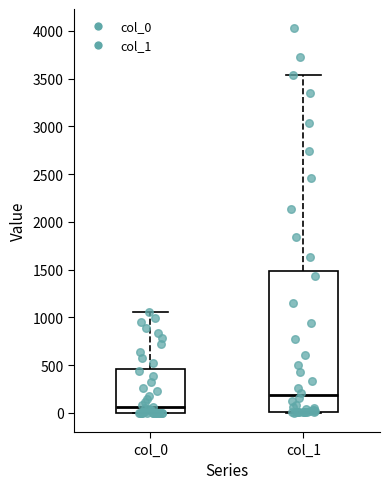

Reading left to right, transcribe this box plot: for each box, give where its median line is, the range the box spans, and where its two whiskers end, as read against the y-axis. The values are not printed on the chart, so give them approximately, as read against the axis.

col_0: median 50, box 0 to 450, whiskers 0 to 1050
col_1: median 200, box 0 to 1500, whiskers 0 to 3550